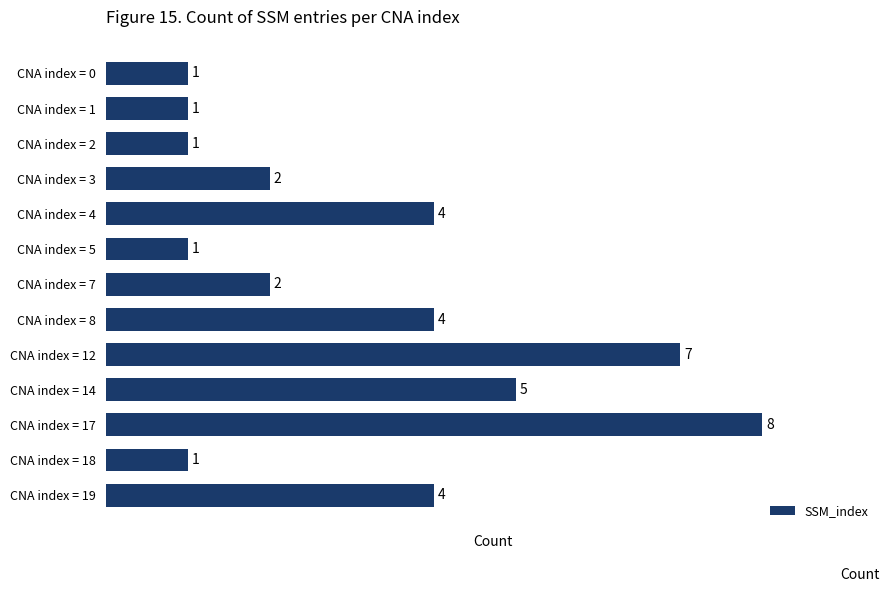

How many values are between 1 and 4?

10